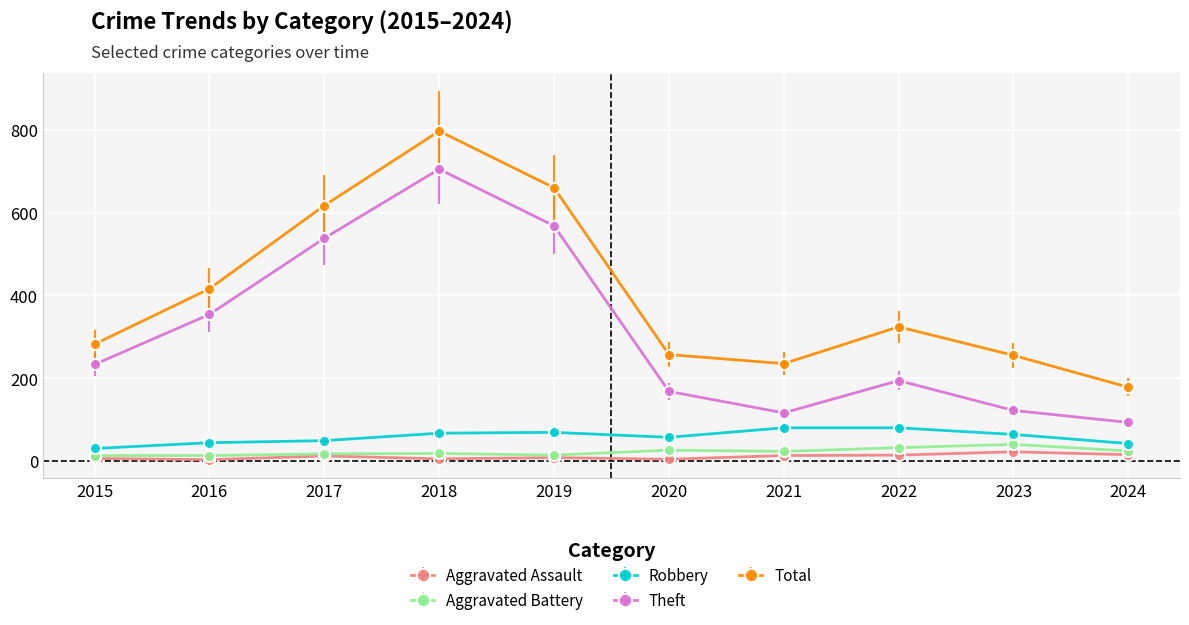

Which series has the largest total across all categories?

Total